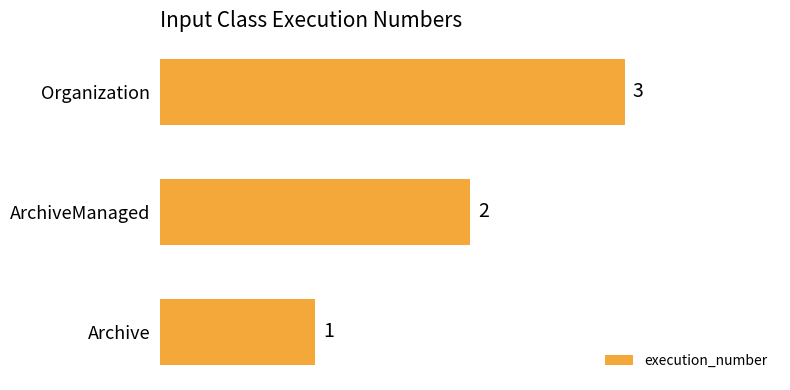

Which has a higher value, Archive or Organization?

Organization